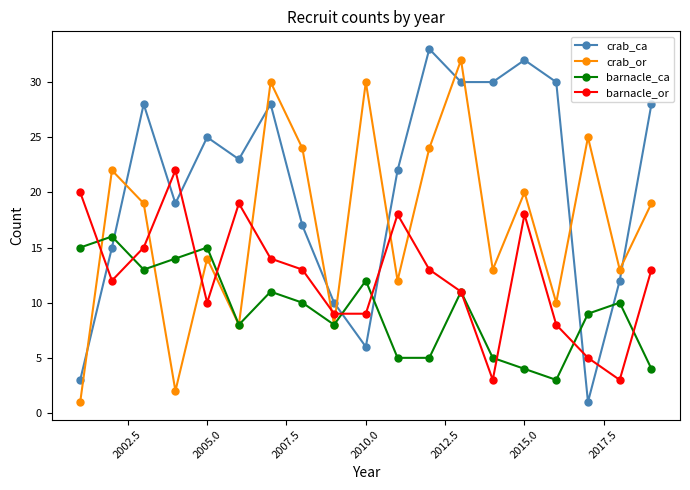

How many times do barnacle_or and crab_ca cross each other?

7